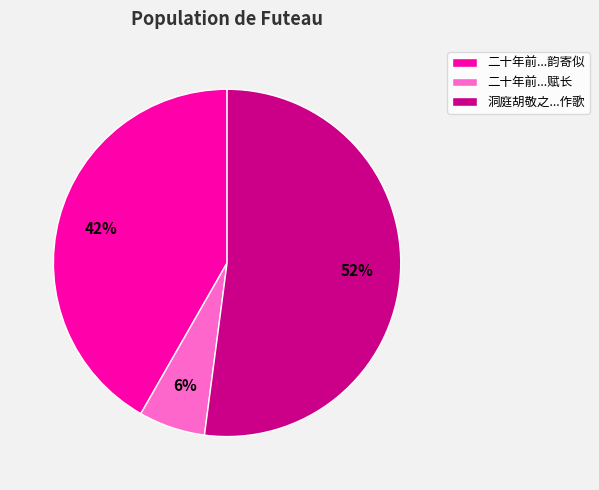

To the nearest percent, what is the combined percentage of 二十年前...赋长 and 二十年前...韵寄似?

48%